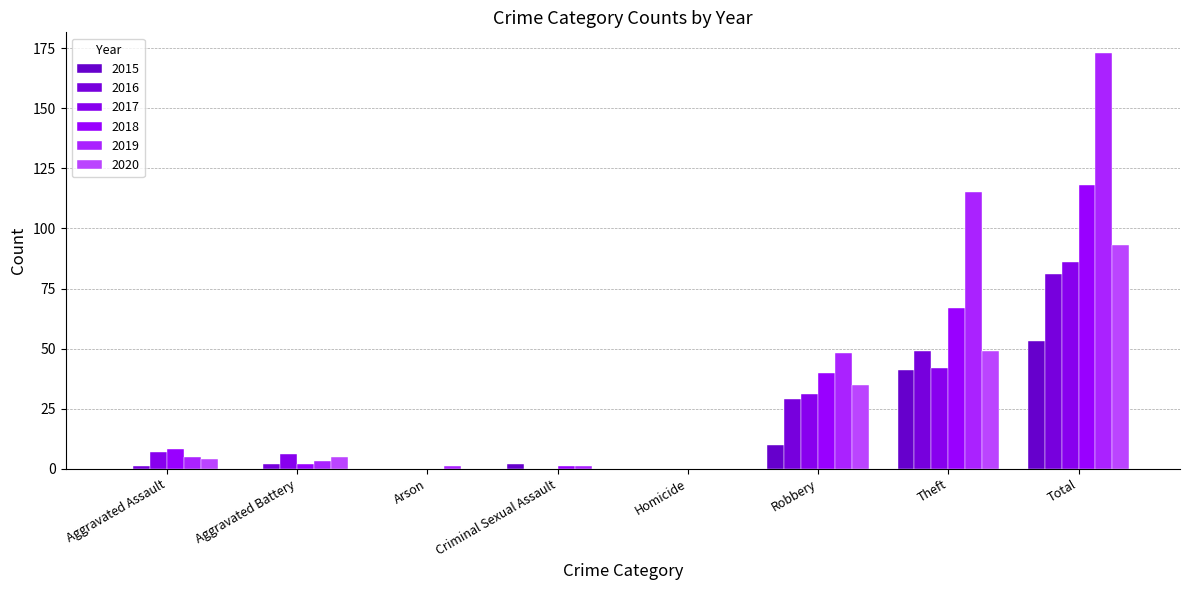

What is the value of the 2017 bar at the 6th from the left?

31